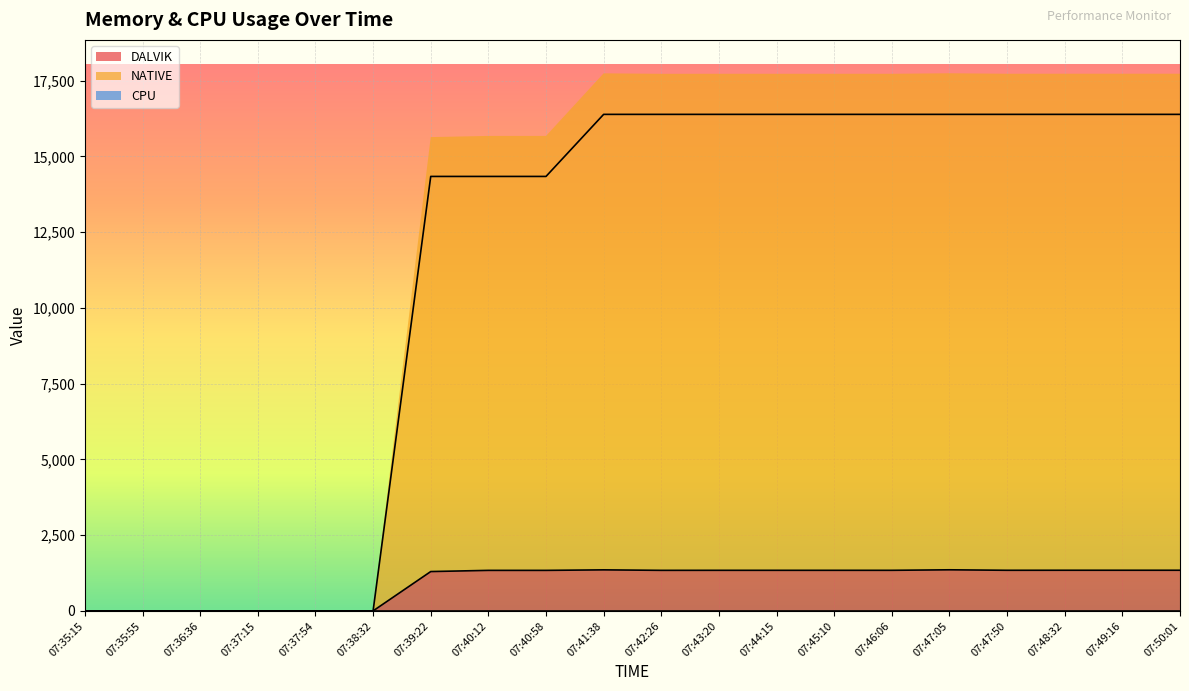

True or false: DALVIK and NATIVE intersect in this chart.

False